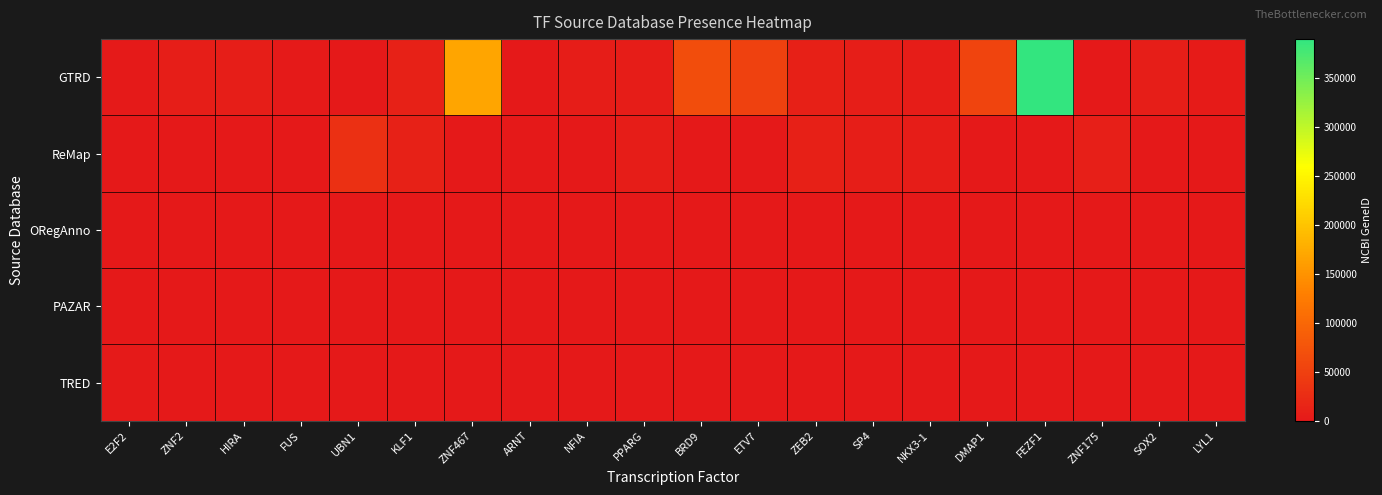

Which series changed the most between ZNF2 and HIRA?

GTRD